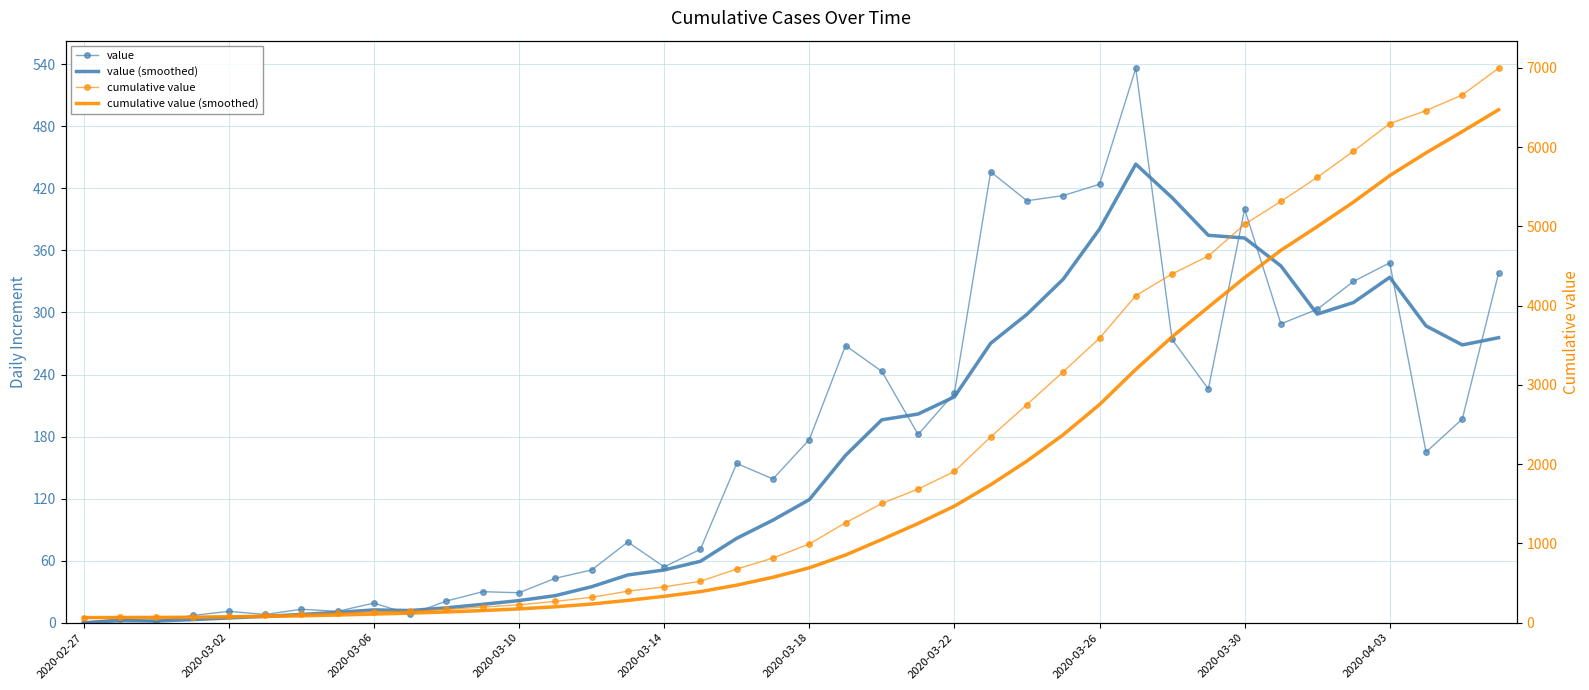

What is the total value across all series at 2020-03-10?

451.2